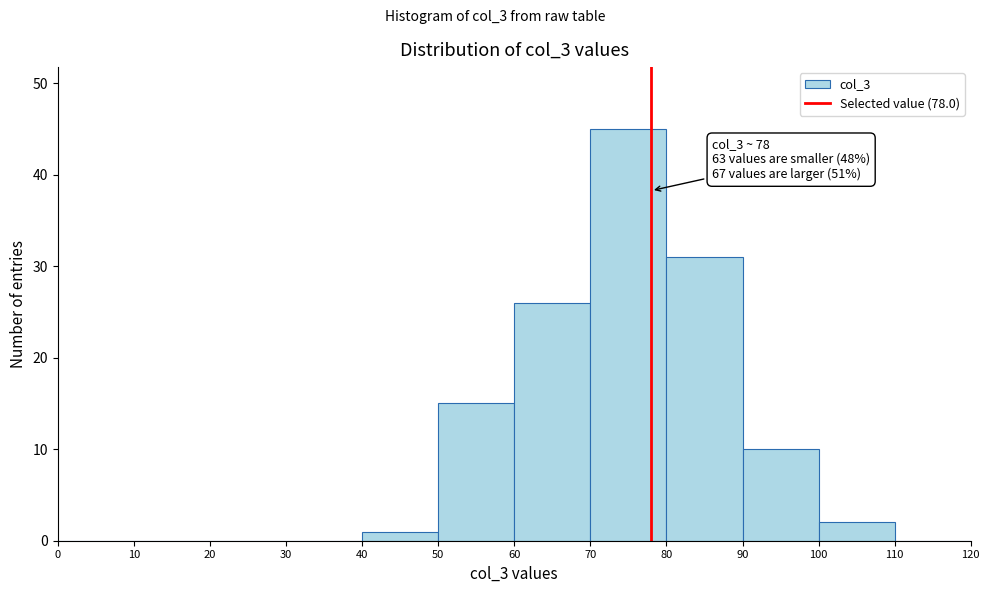

Which range on the x-axis has the tallest bar?

70 to 80